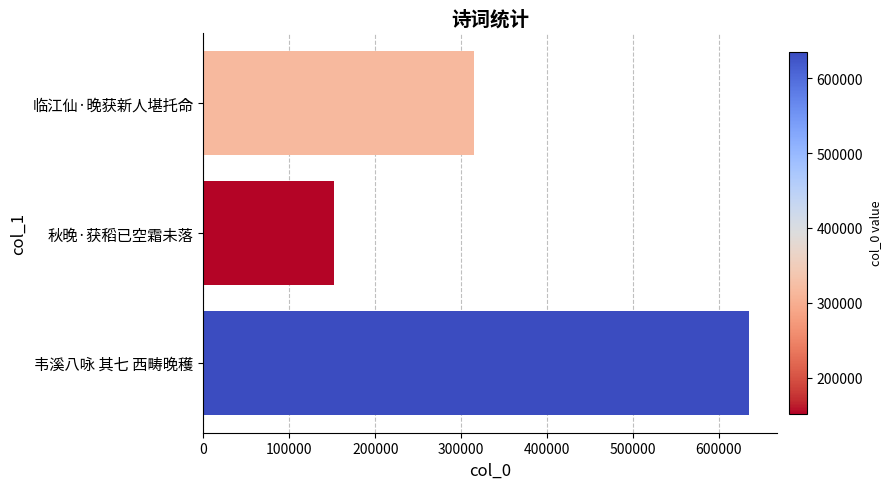

Where is the data nearest to the value 393633?

临江仙·晚获新人堪托命